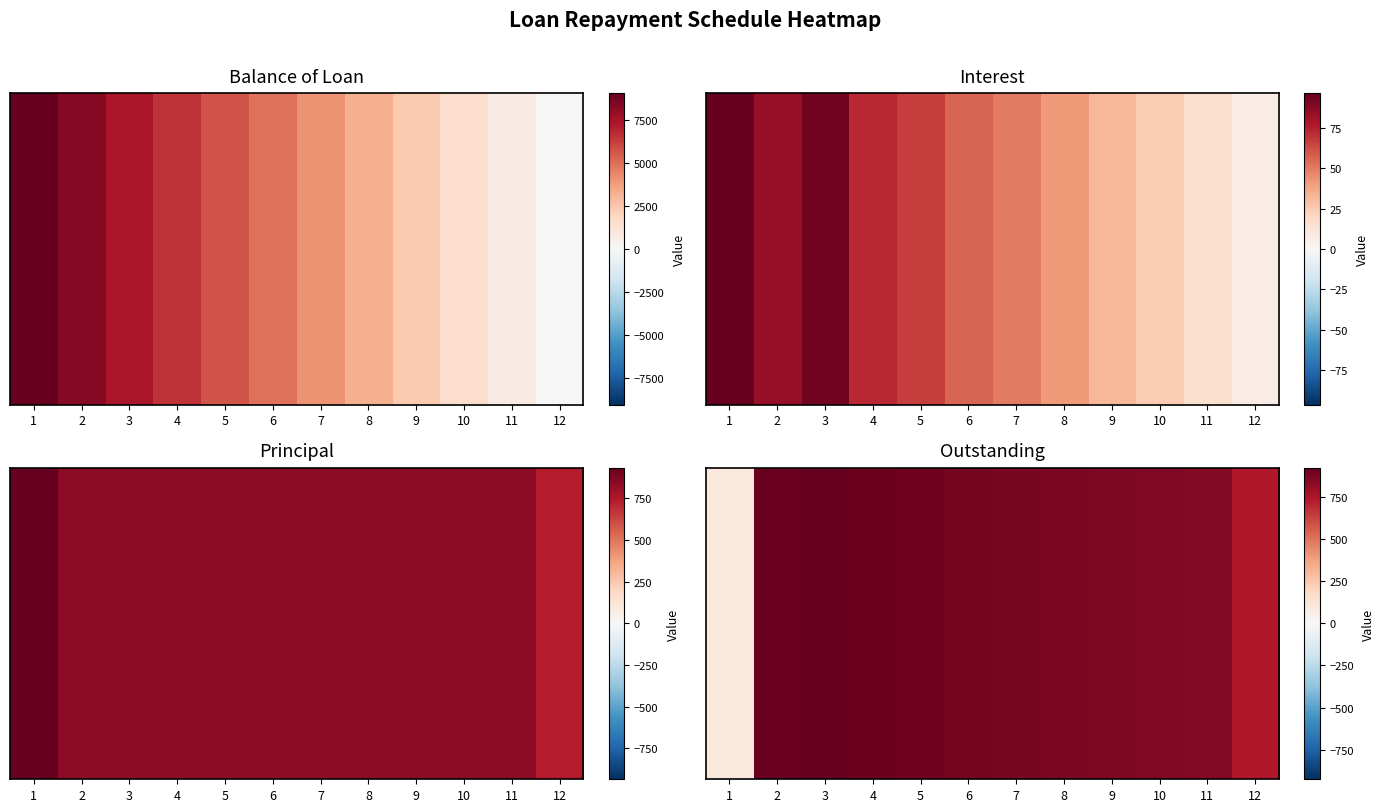

Count the number of values greater than 883.

6